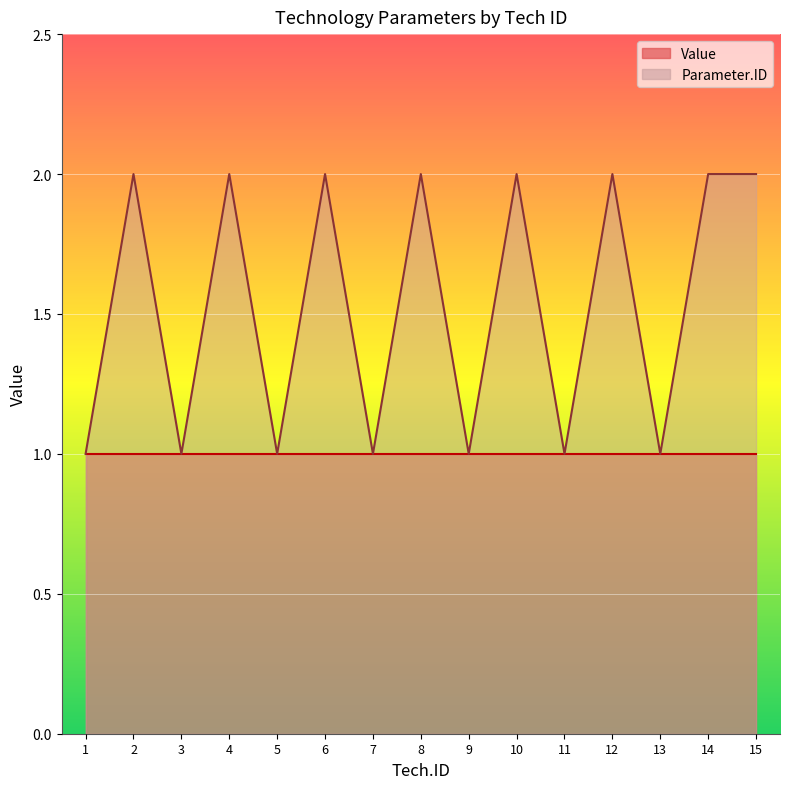

At which label is the value closest to 1?

1